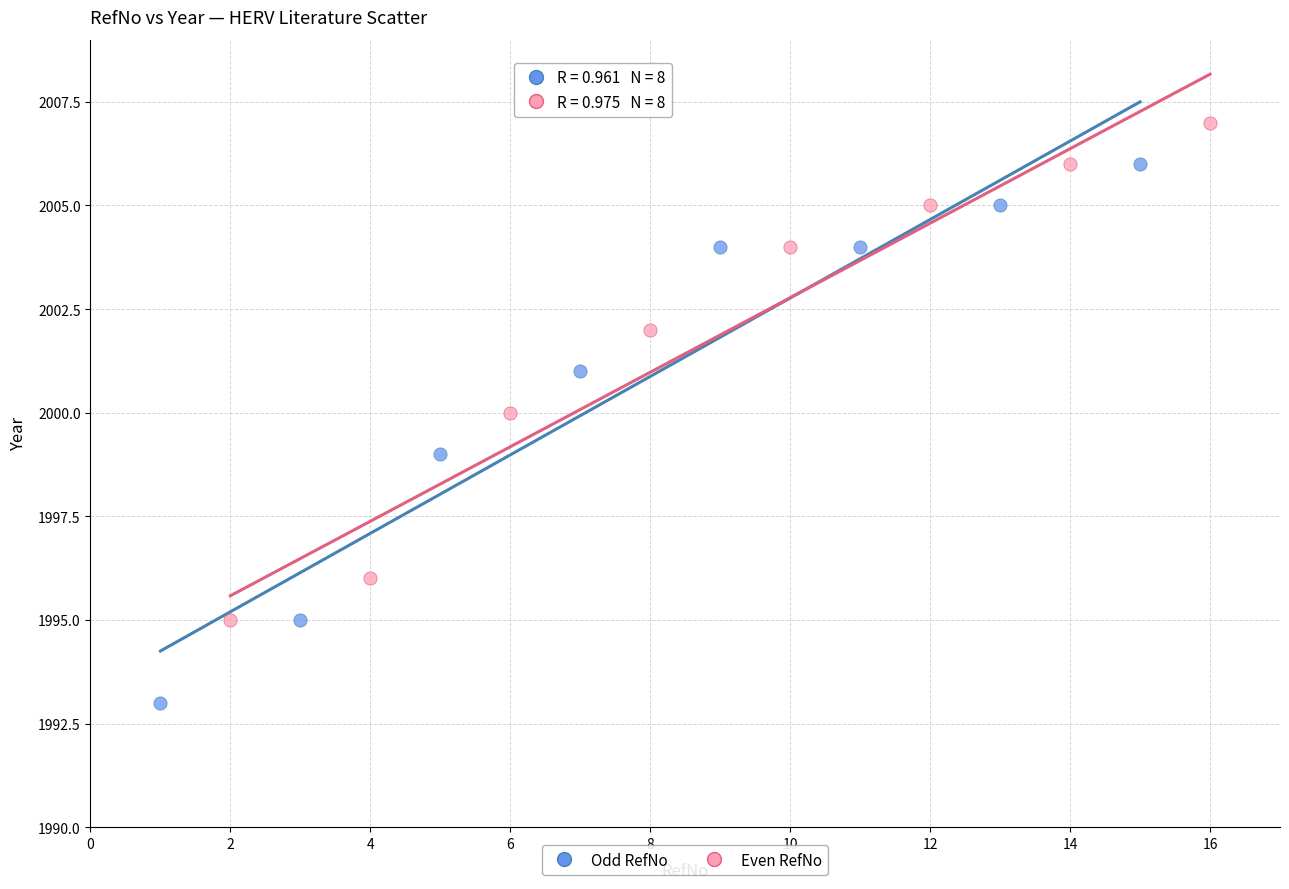

Which series contains the highest Y value?

Even RefNo